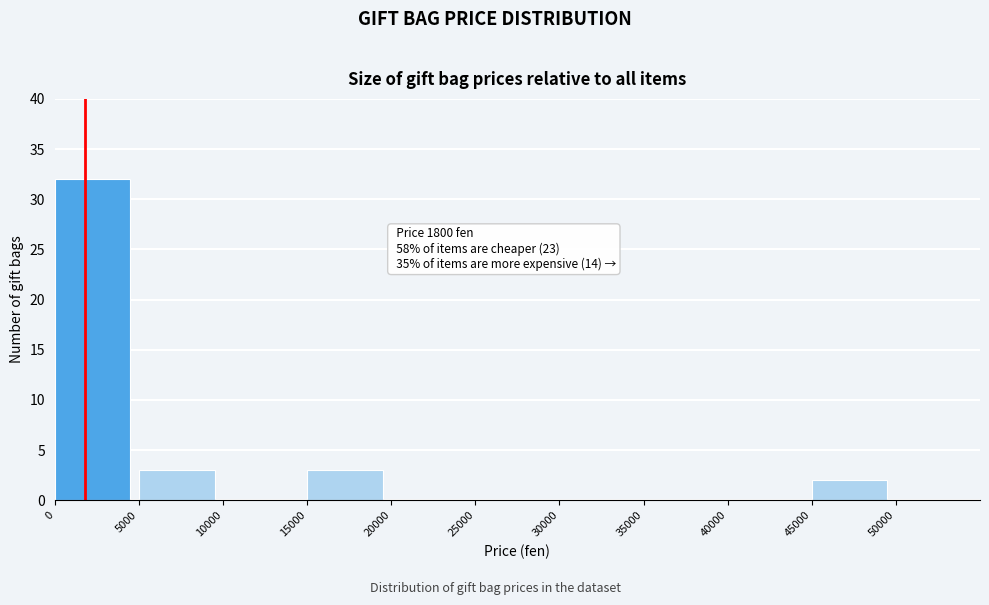

Which range on the x-axis has the tallest bar?

0 to 5000